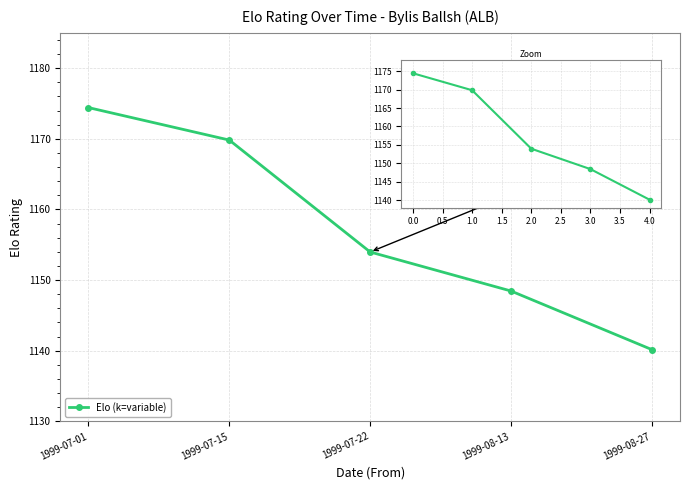

How many values are below 1153?

2